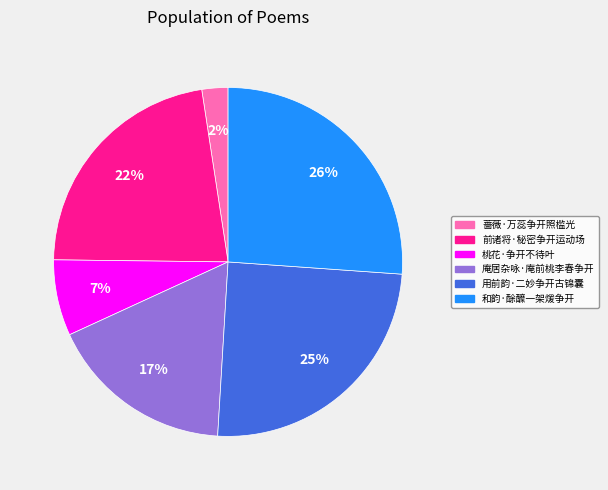

Rank the categories by value from lowest to highest.

蔷薇·万蕊争开照槛光, 桃花·争开不待叶, 庵居杂咏·庵前桃李春争开, 前诸将·秘密争开运动场, 用前韵·二妙争开古锦囊, 和韵·酴醾一架煖争开